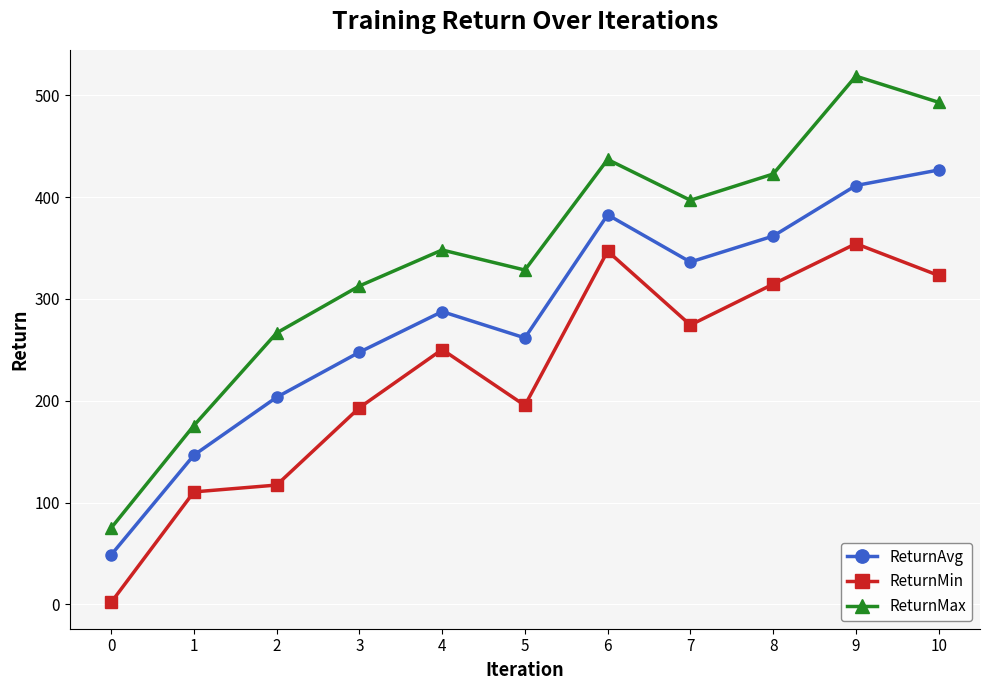

True or false: ReturnMax and ReturnMin intersect in this chart.

False